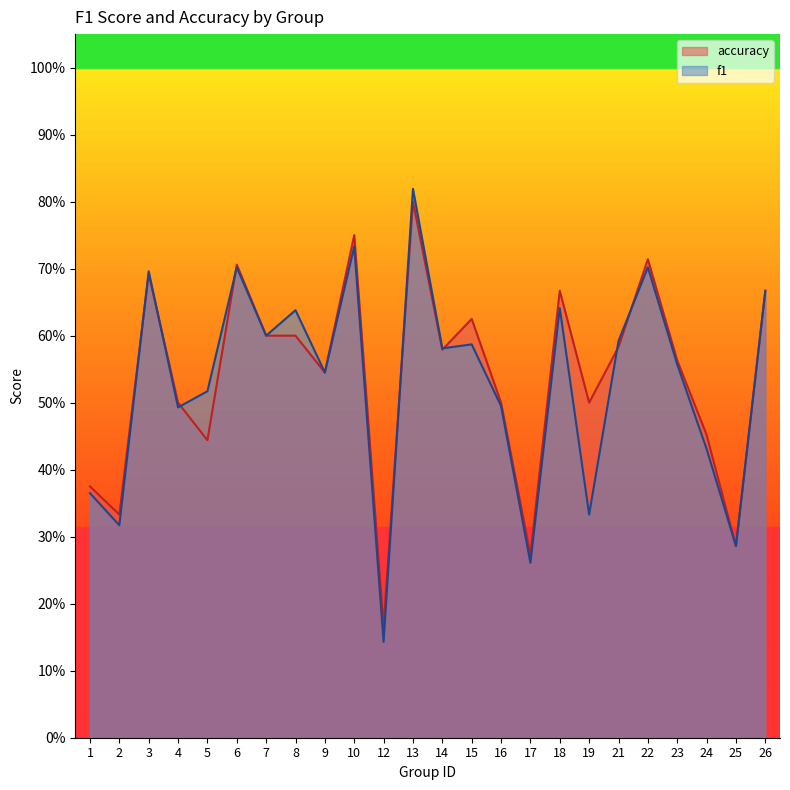

True or false: f1 and accuracy intersect in this chart.

True